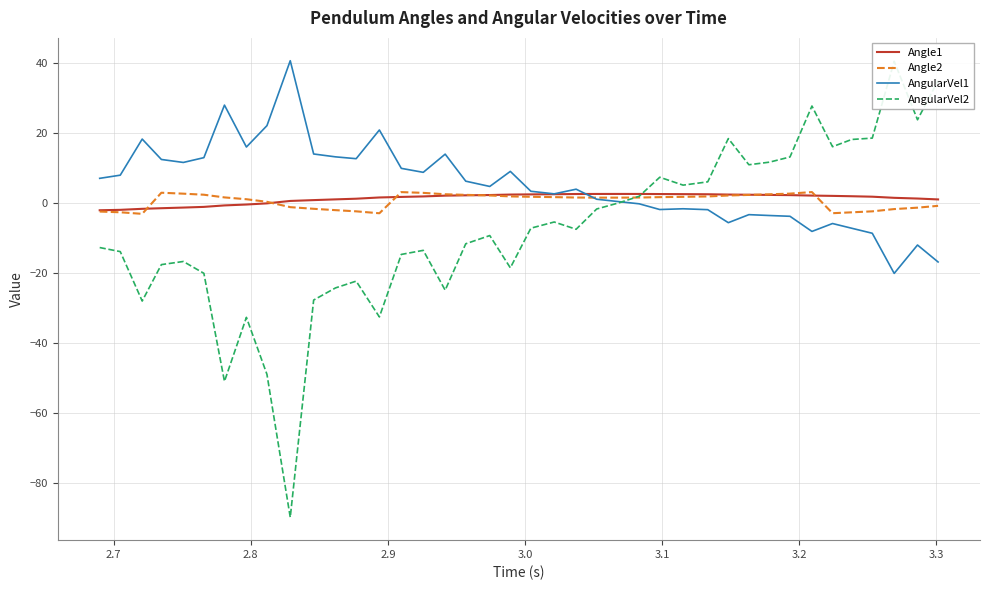

Which series has the largest total across all categories?

AngularVel1